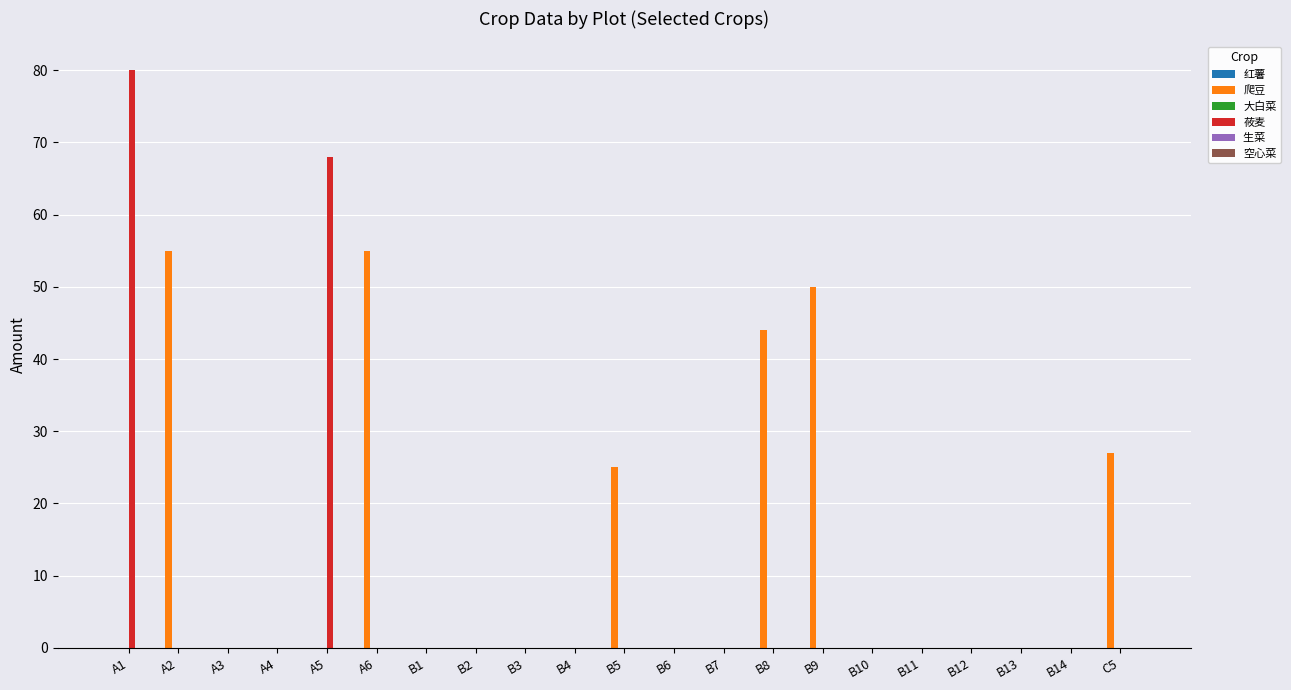

What is the sum of all 莜麦 values?

148